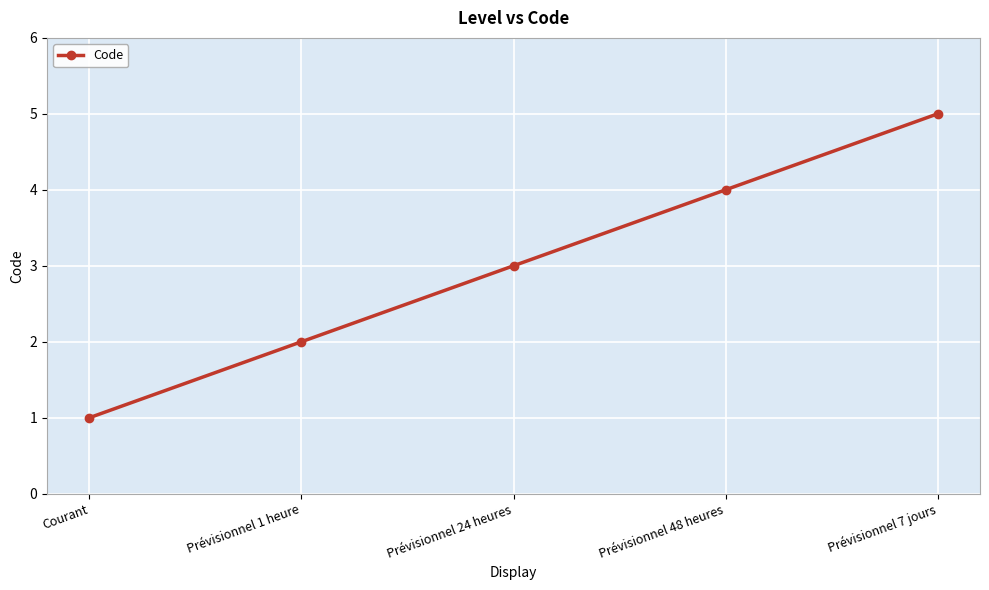

True or false: there are more than 2 points higher than both neighbors.

False